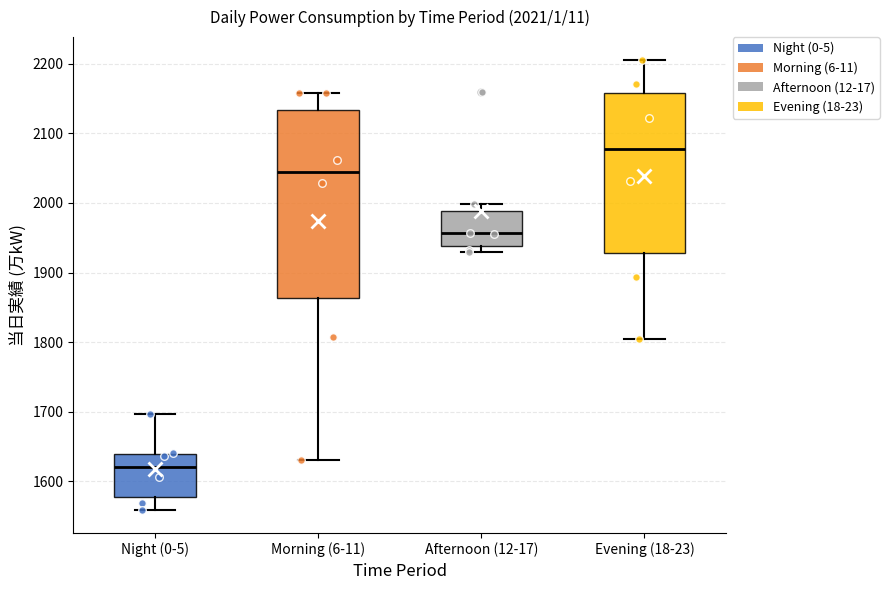

Reading left to right, read every box against the y-axis: the position of its median line, the range the box covers, and the ends of its whiskers. The values are not printed on the chart, so give them approximately, as read against the axis.

Night (0-5): median 1620, box 1580 to 1640, whiskers 1560 to 1700
Morning (6-11): median 2050, box 1860 to 2130, whiskers 1630 to 2160
Afternoon (12-17): median 1960, box 1940 to 1990, whiskers 1930 to 2000
Evening (18-23): median 2080, box 1930 to 2160, whiskers 1810 to 2210